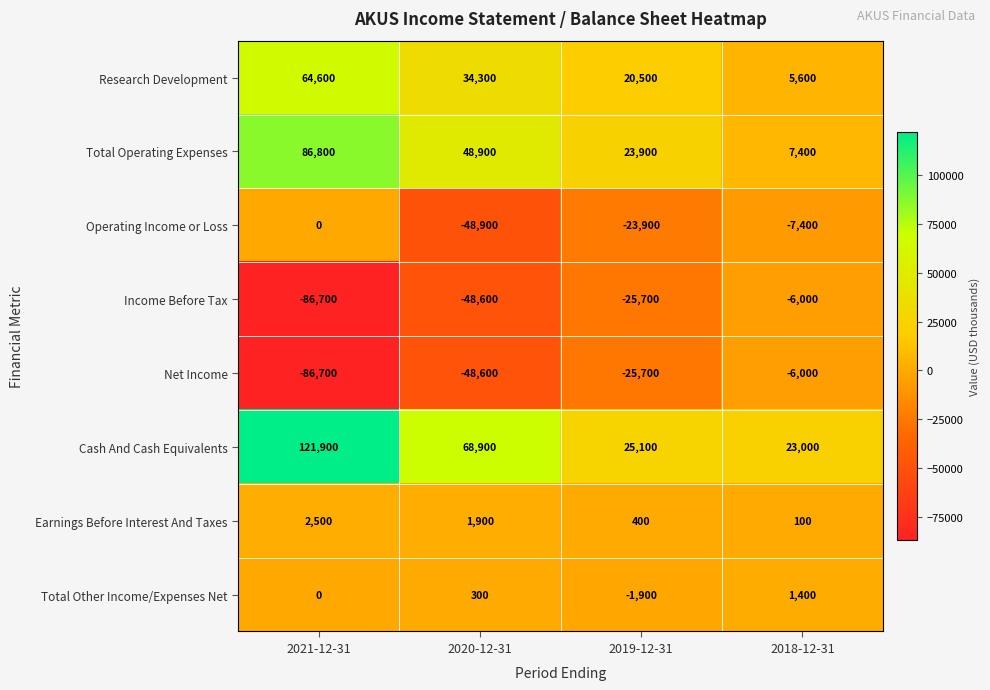

Which category has the lowest value across all series?

2021-12-31